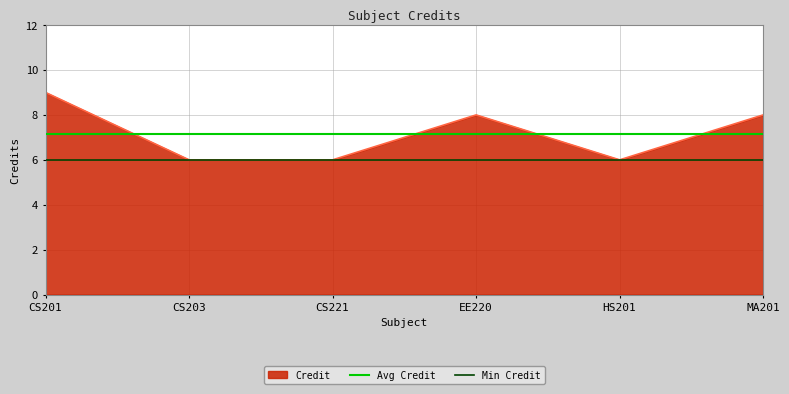

True or false: Credit has a value of 12 at EE220.

False